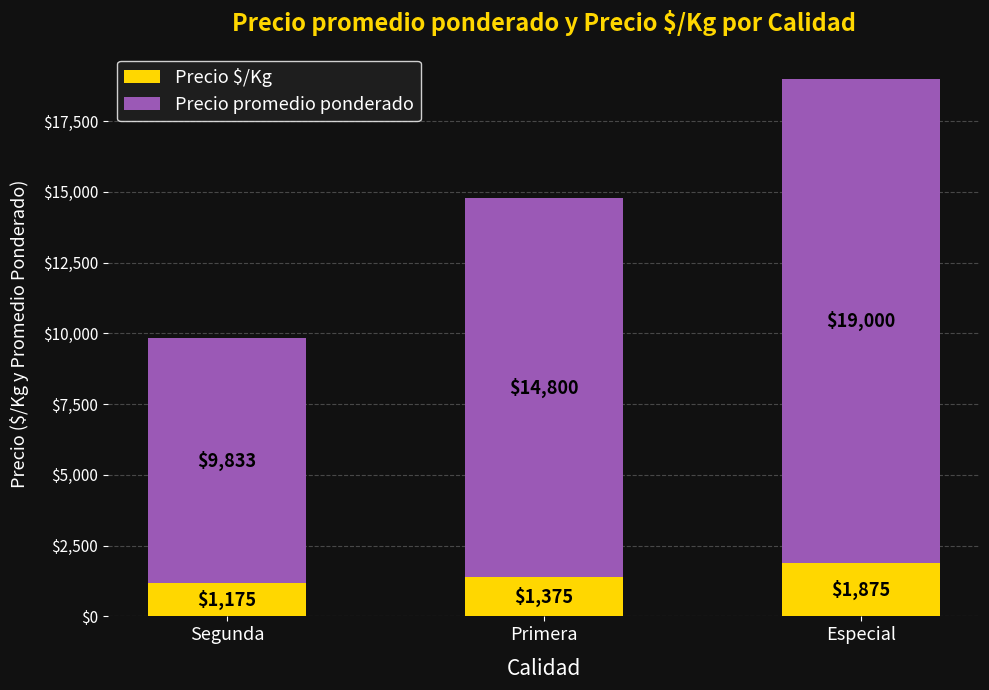

How many Precio $/Kg values are between 1175 and 1875?

3